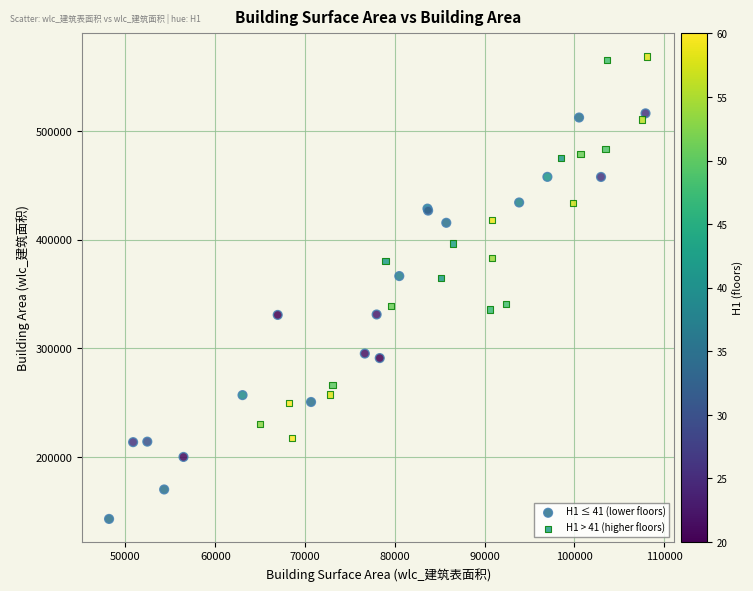

Which series has the widest spread of Y values?

H1 ≤ 41 (lower floors)